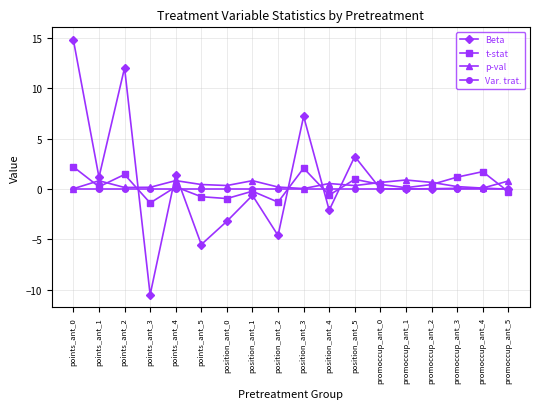

What is the smallest value displayed?

-10.5